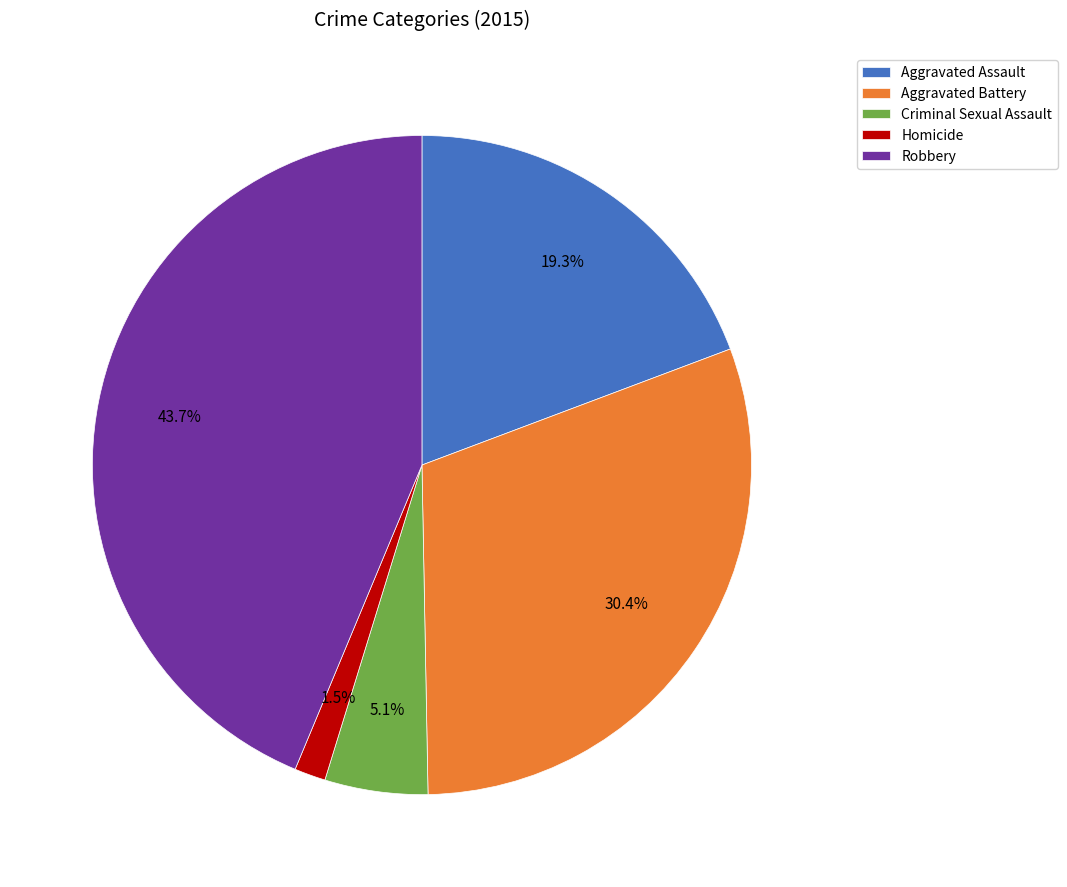

Rank the categories by value from highest to lowest.

Robbery, Aggravated Battery, Aggravated Assault, Criminal Sexual Assault, Homicide